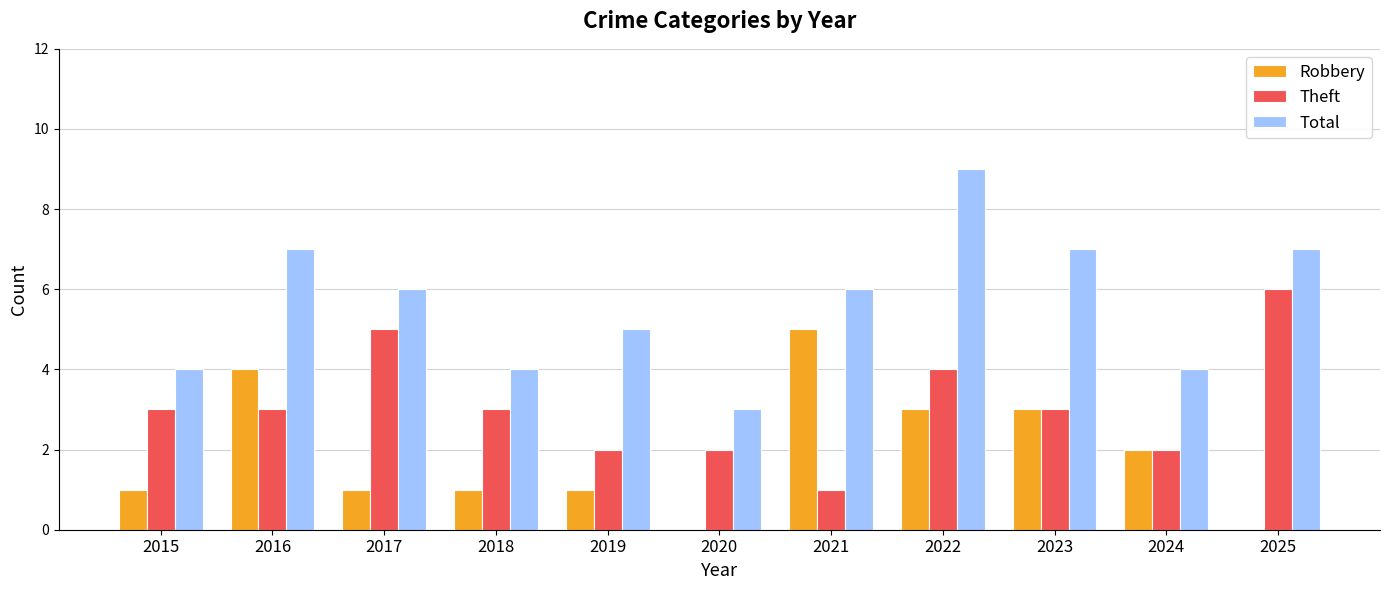

Which series changed the most between 2015 and 2022?

Total